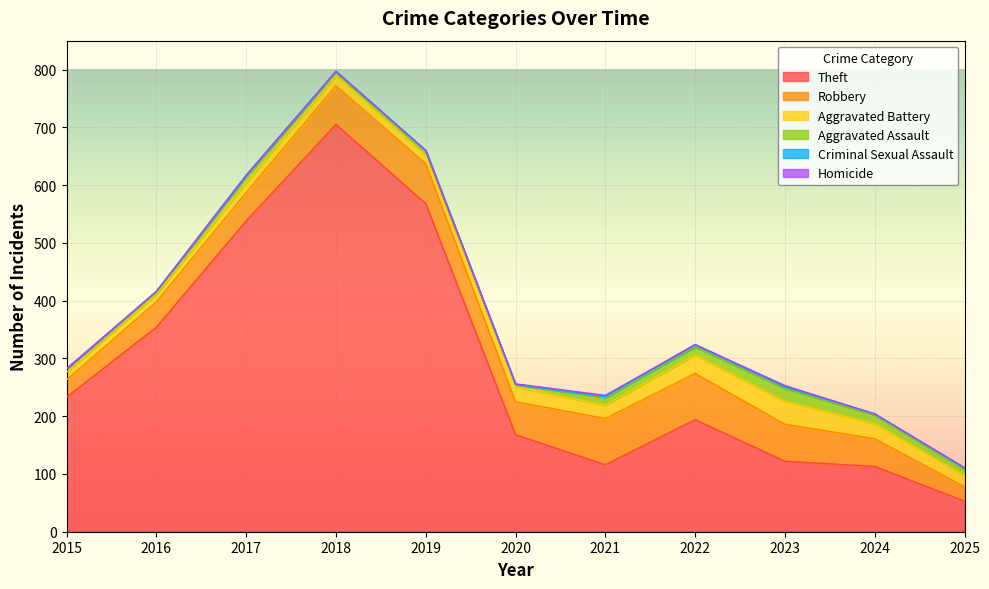

How many data points in Aggravated Battery are above 19?

5